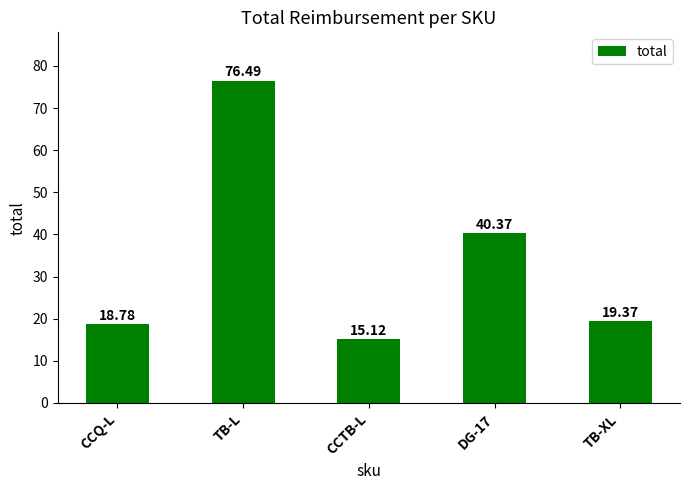

What is the average value?

34.0